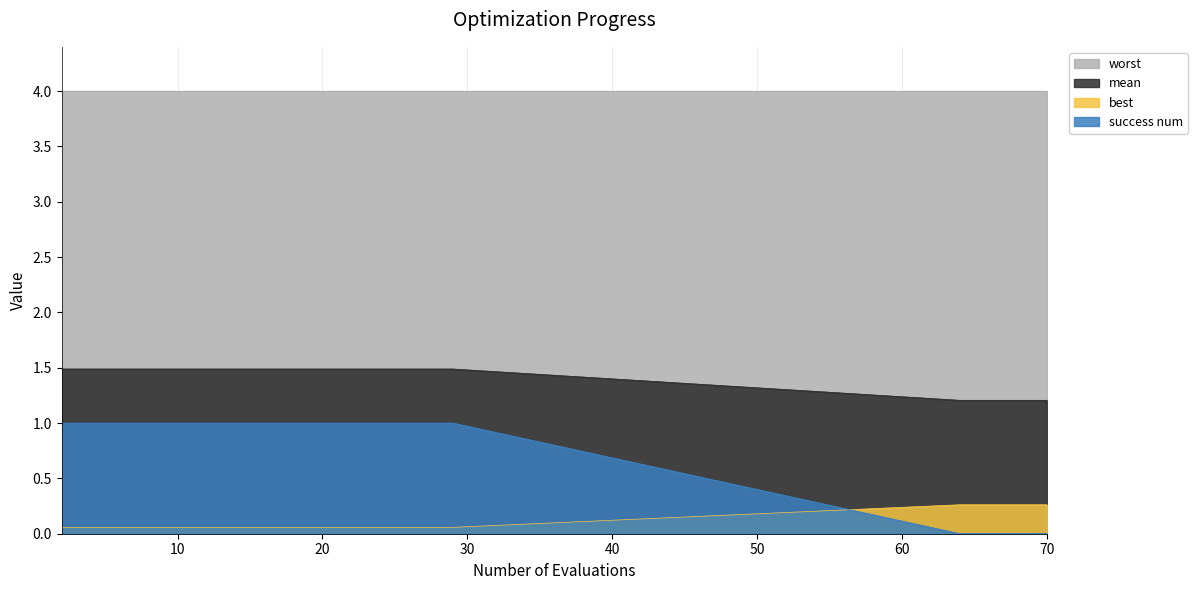

At which label is mean closest to 1?

64